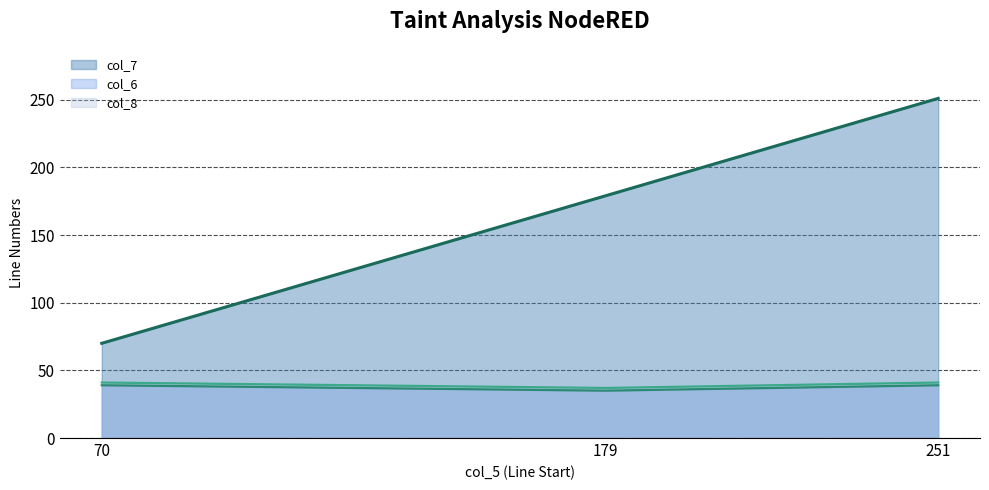

How many lines are shown in the chart?

3